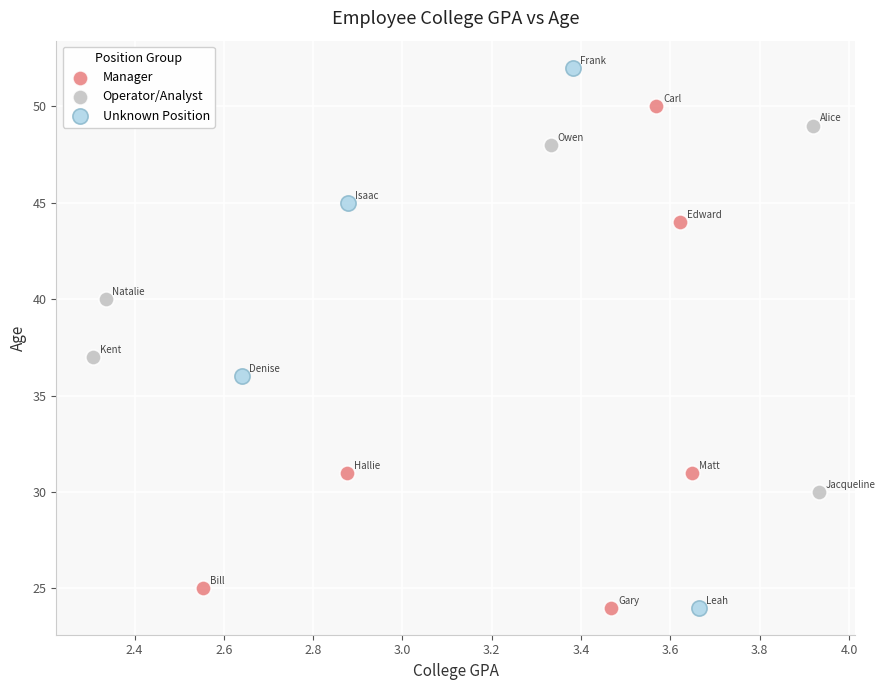

What are all the series names shown in the legend?

Manager, Operator/Analyst, Unknown Position